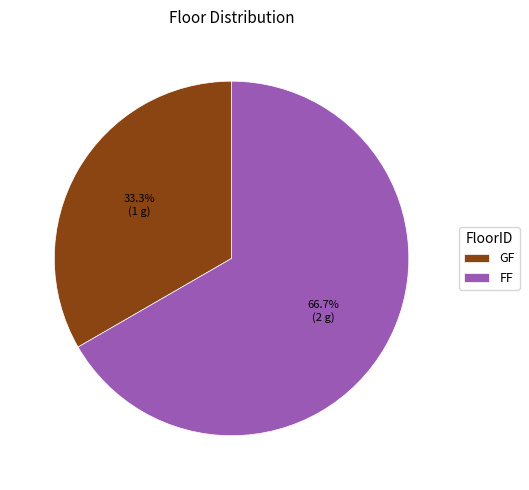

To the nearest percent, what is the average slice percentage?

50%